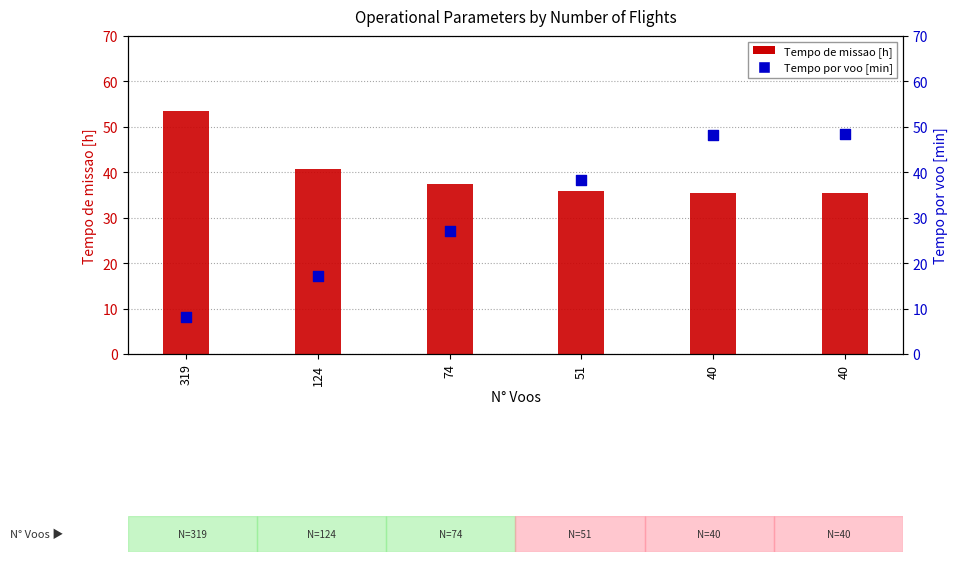

What are all the series names shown in the legend?

Tempo de missao [h], Tempo por voo [min]